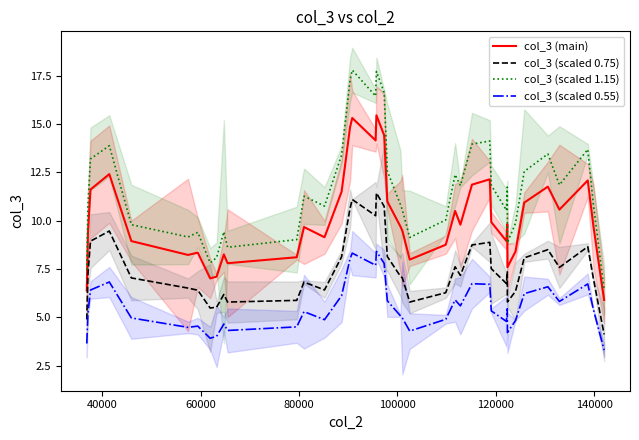

True or false: col_3 (scaled 0.75) and col_3 (main) intersect in this chart.

False